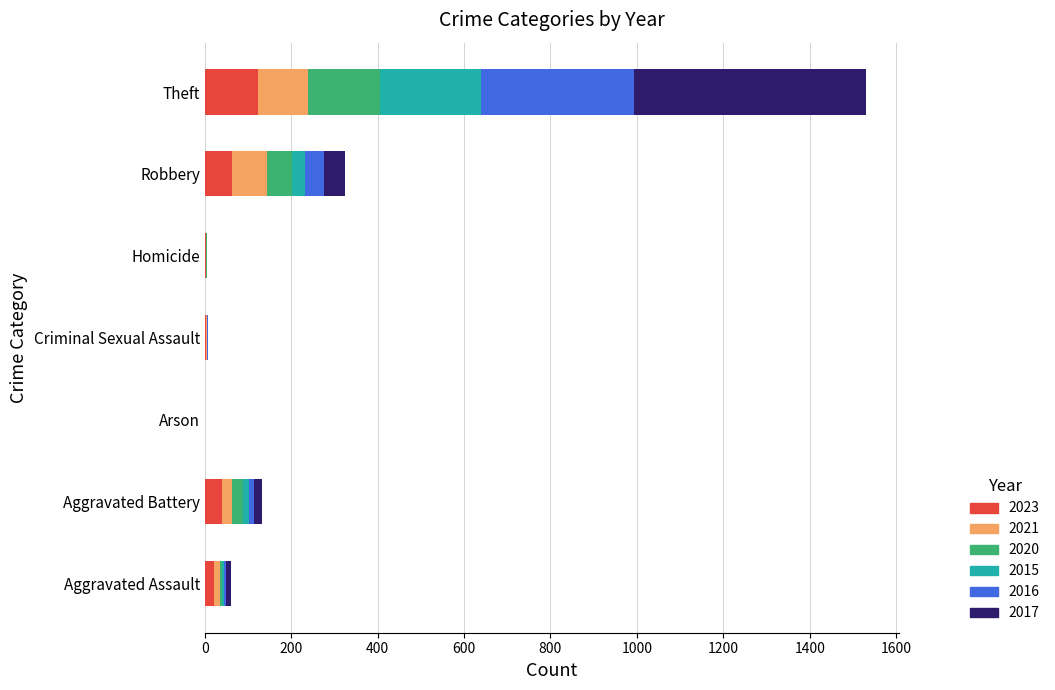

How many series are shown in this chart?

6